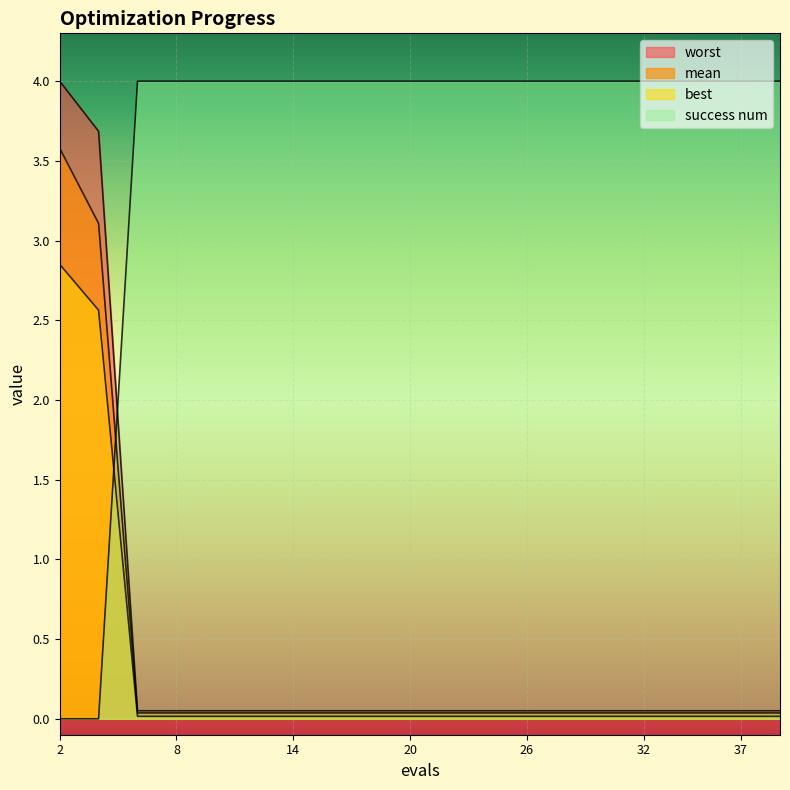

What is the sum of all worst values?

8.6